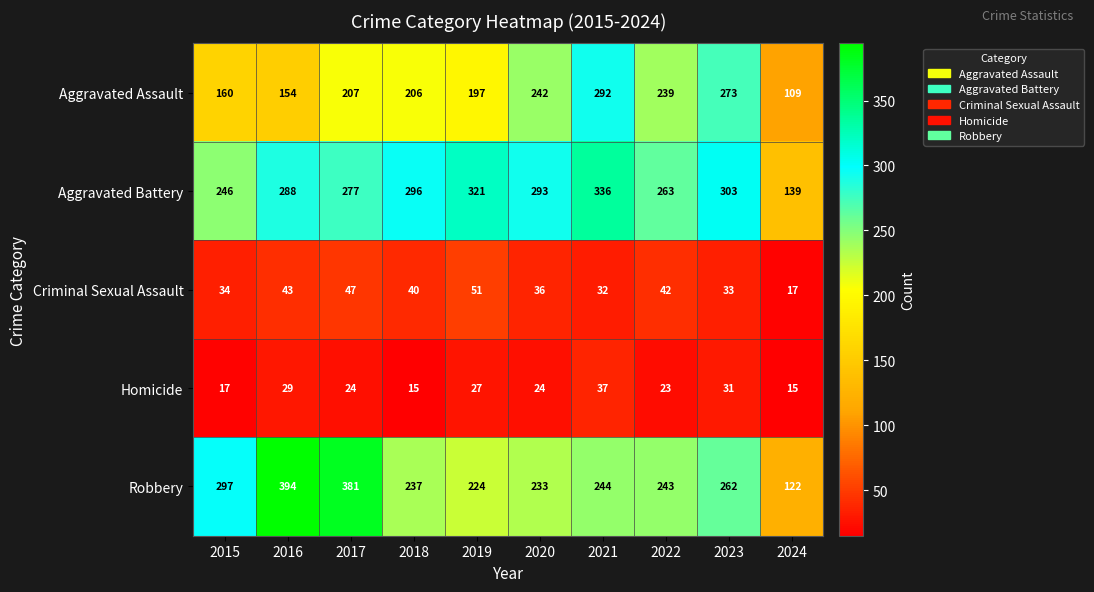

What is the spread (max minus min) of values at 2015?

280